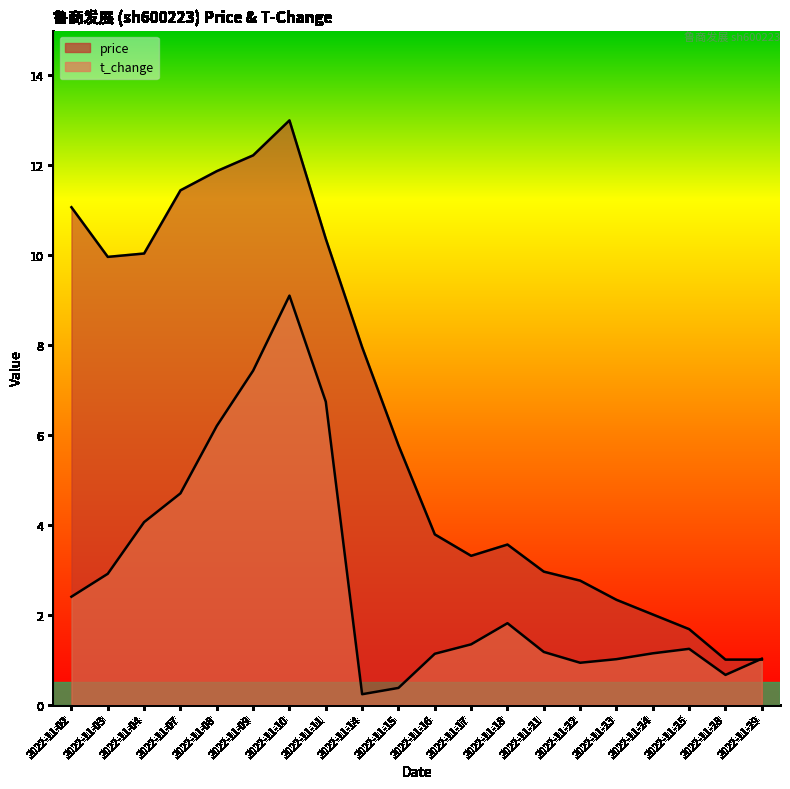

What is the sum of the t_change values at 2022-11-25 and 2022-11-07?

5.9